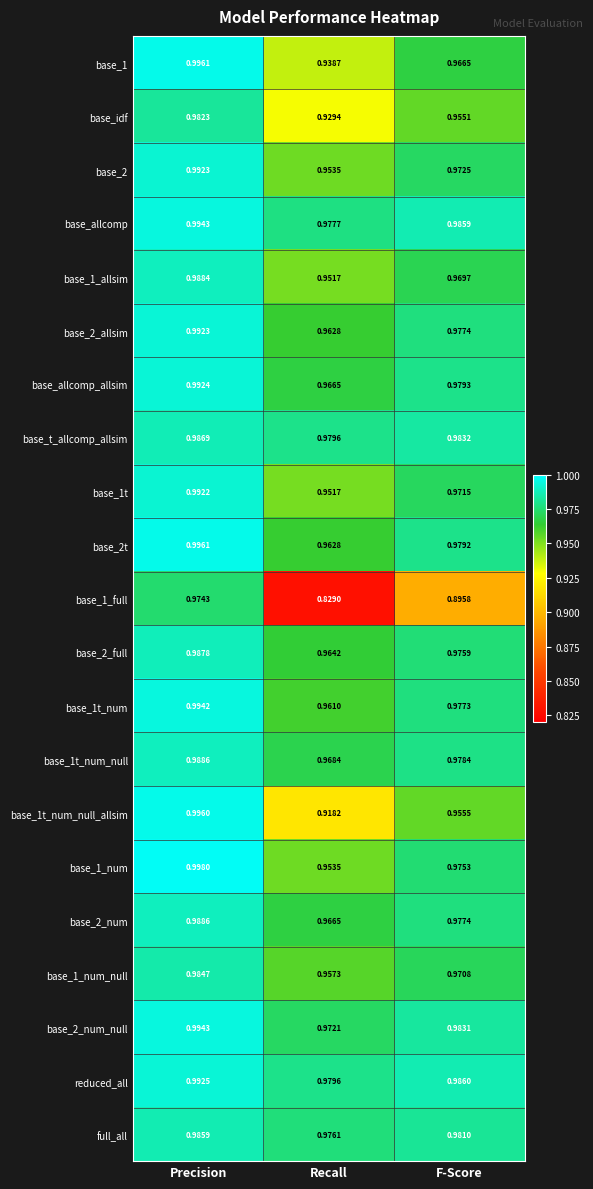

At which category is the sum across all series the highest?

Precision